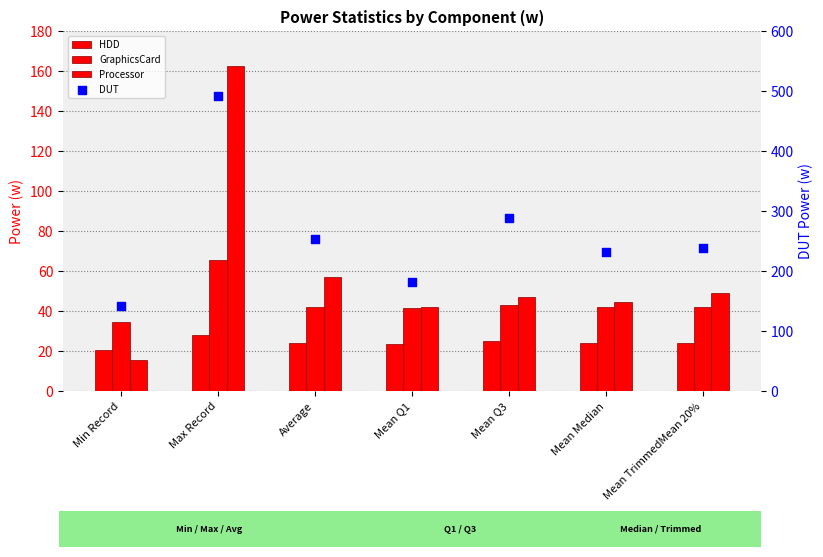

At which category is the sum across all series the highest?

Max Record